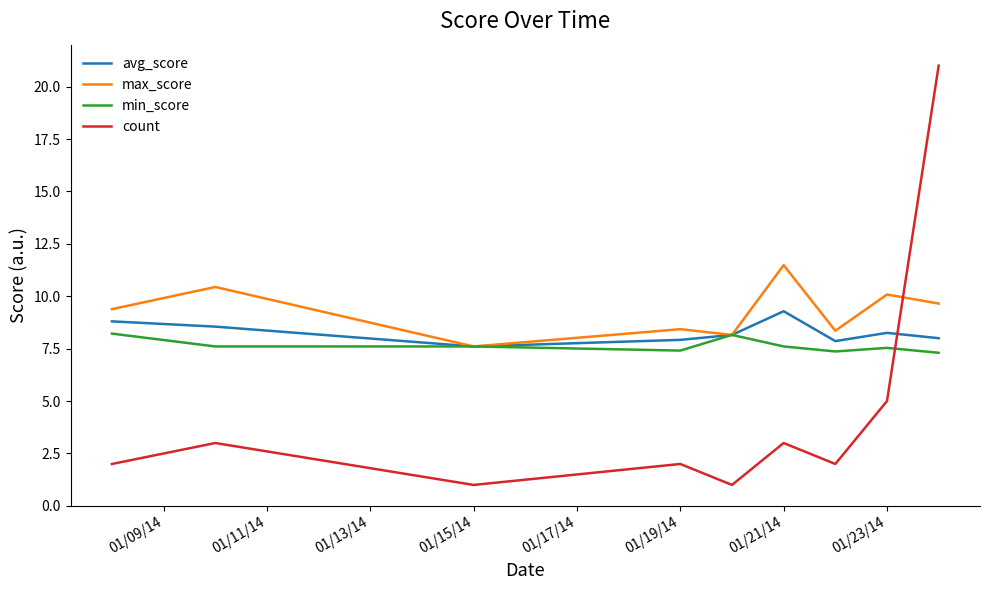

What is the sum of all count values?

40.0